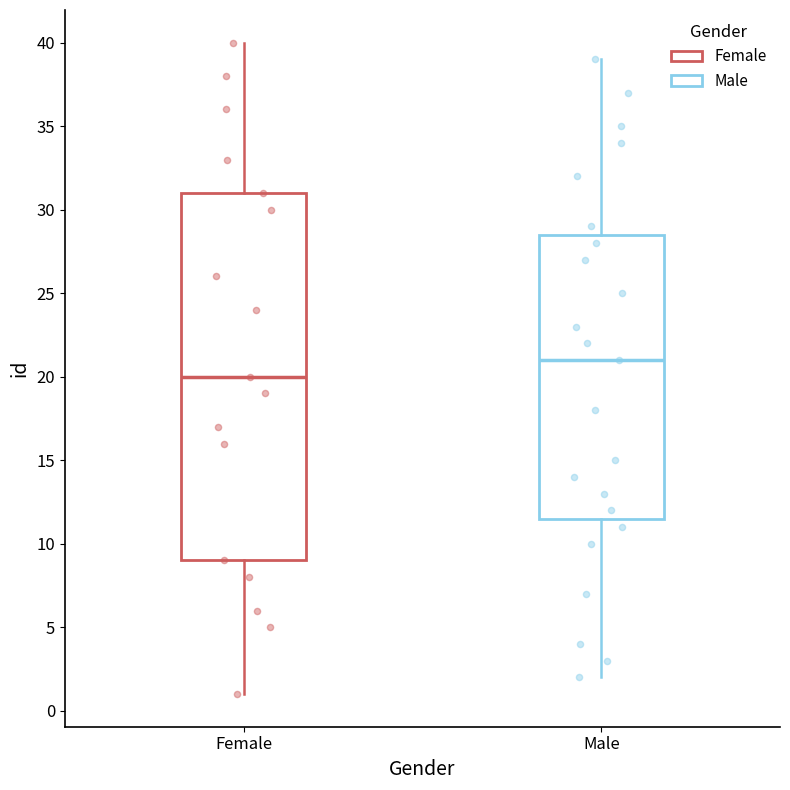

Reading left to right, transcribe this box plot: for each box, give where its median line is, the range the box spans, and where its two whiskers end, as read against the y-axis. The values are not printed on the chart, so give them approximately, as read against the axis.

Female: median 20.0, box 9.0 to 31.0, whiskers 1.0 to 40.0
Male: median 21.0, box 11.5 to 28.5, whiskers 2.0 to 39.0